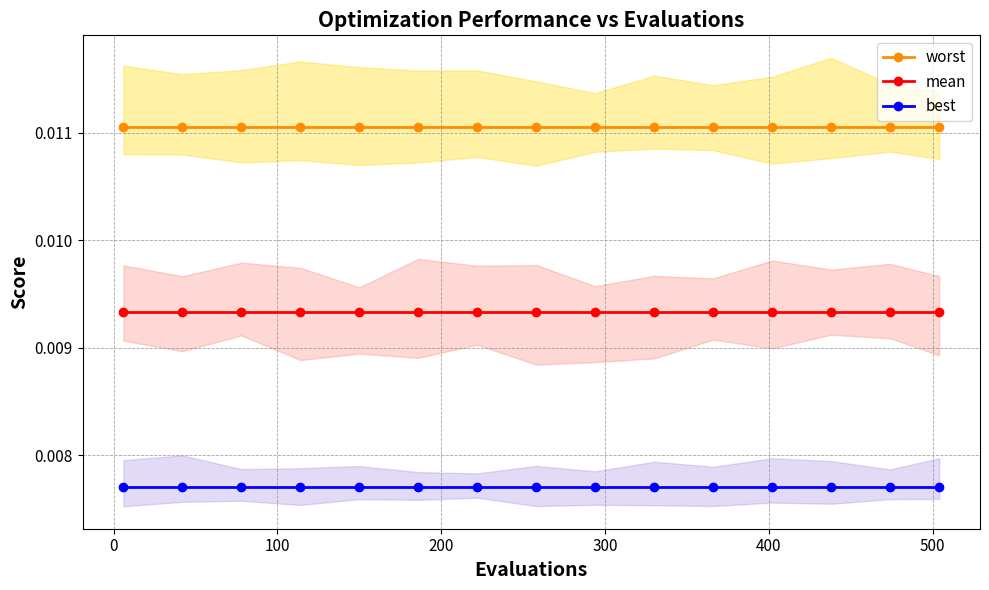

At how many categories does at least one series exceed 0?

15